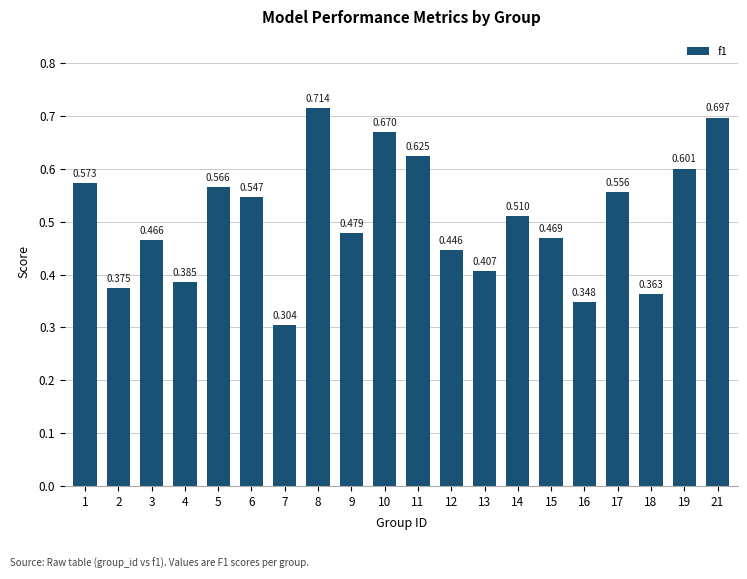

What is the change in value from 7 to 9?

+0.2